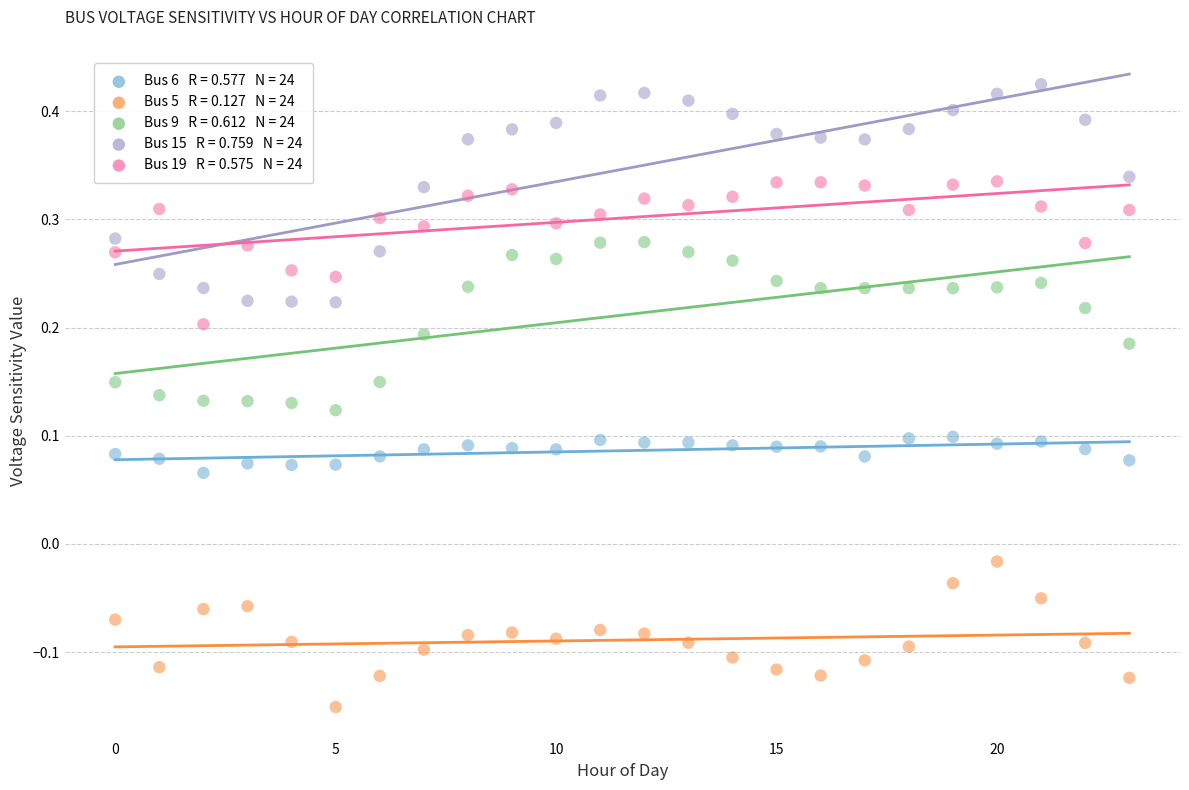

Across all data points, what is the range of Y values (max minus min)?

0.6